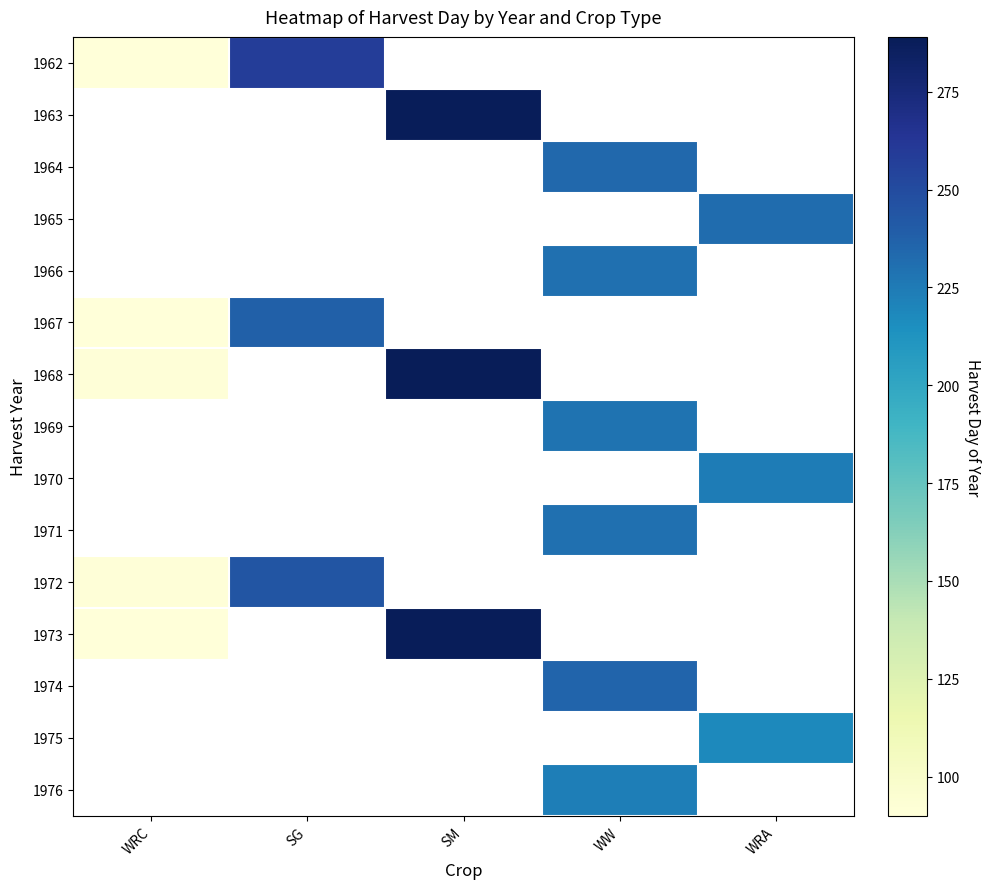

Which series has the widest spread of values?

1968